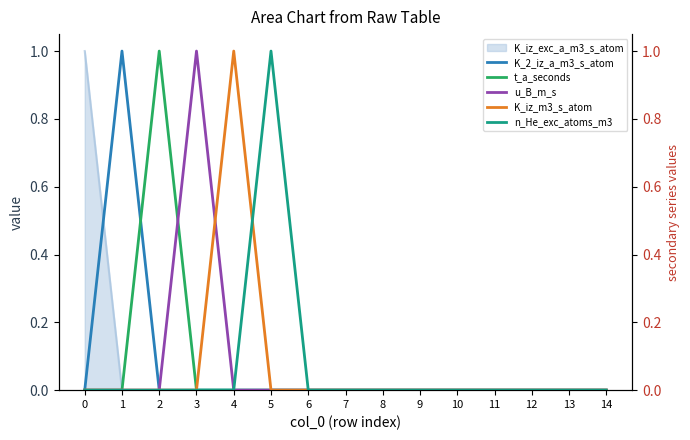

What is the difference between the highest and lowest values at 2?

1